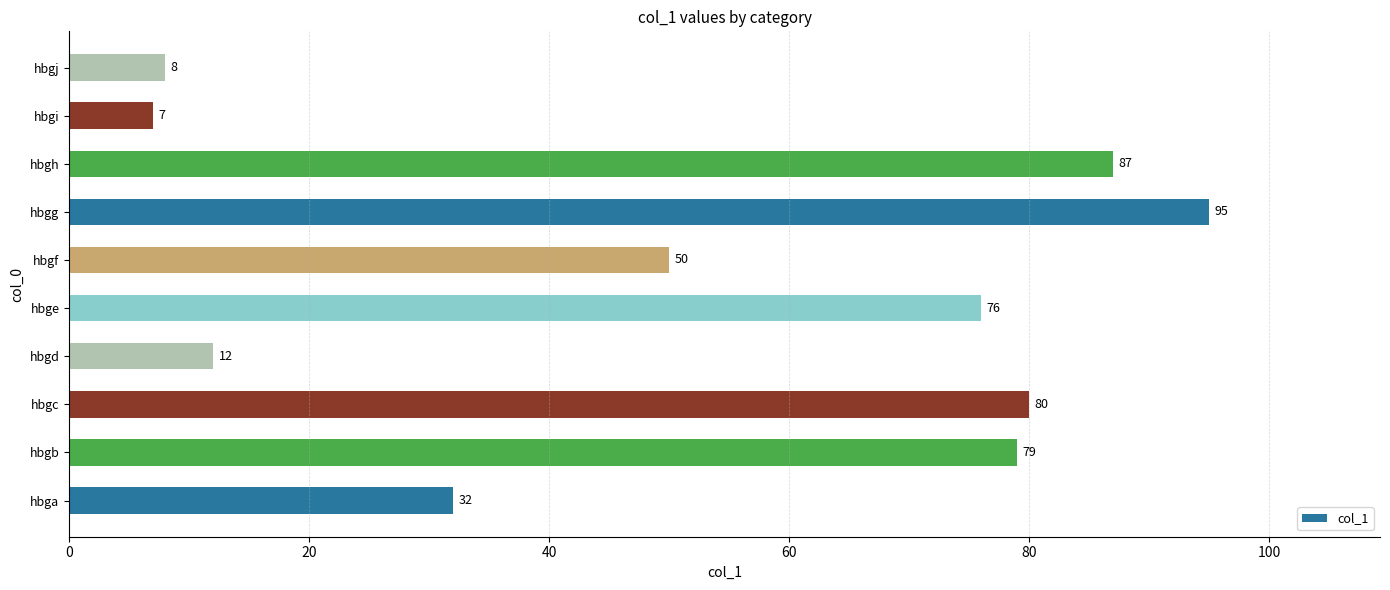

At which label is the value closest to 51?

hbgf